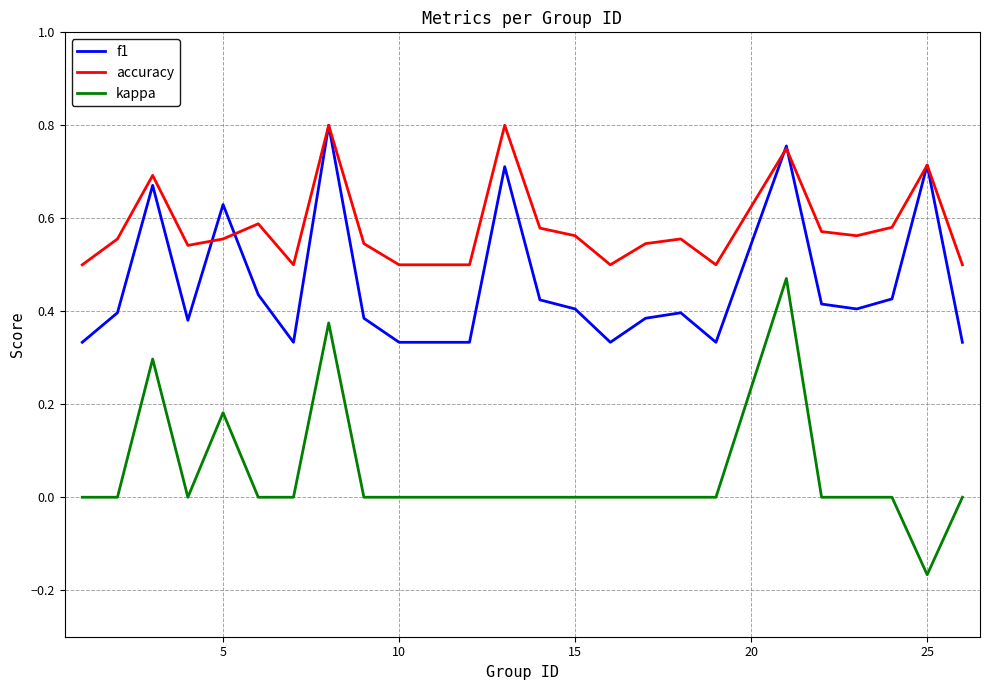

Which series has the widest spread of values?

kappa